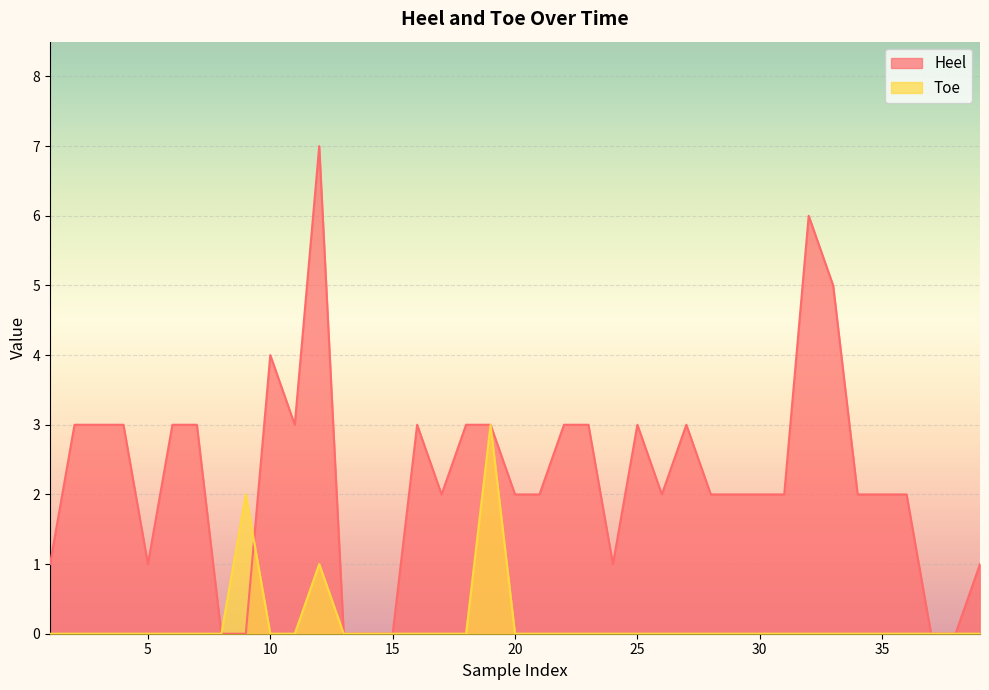

What is the sum of all Toe values?

6